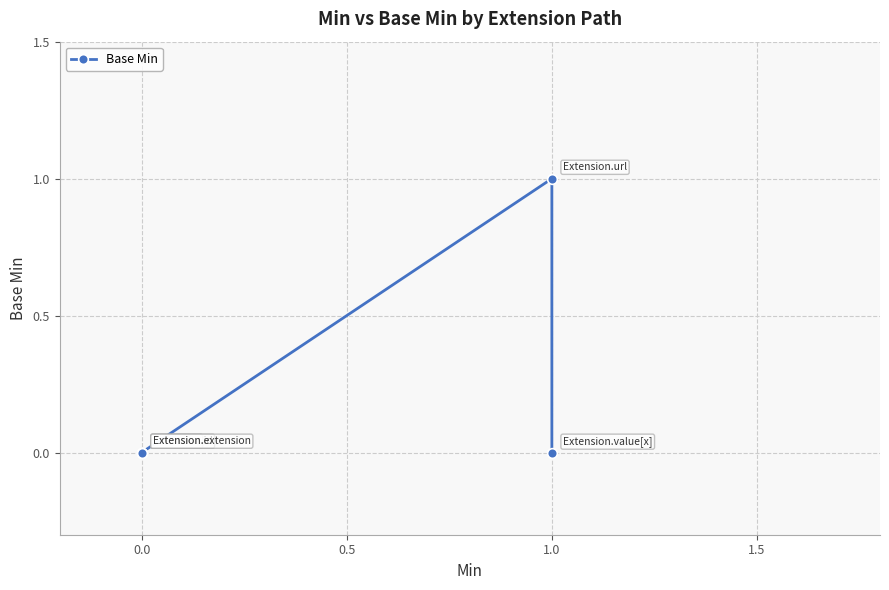

How many points are higher than both their immediate neighbors (excluding endpoints)?

1